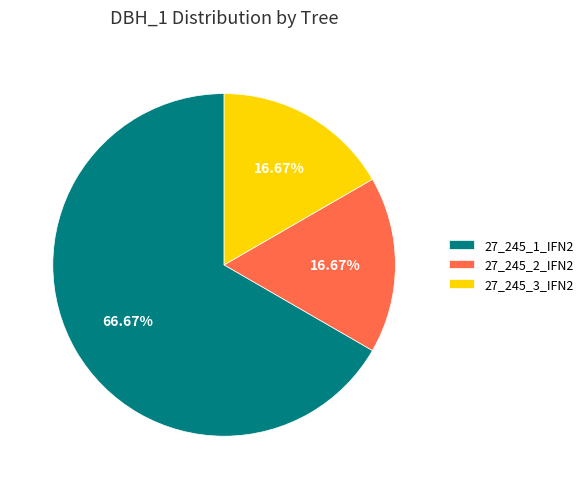

How many segments does this pie chart have?

3